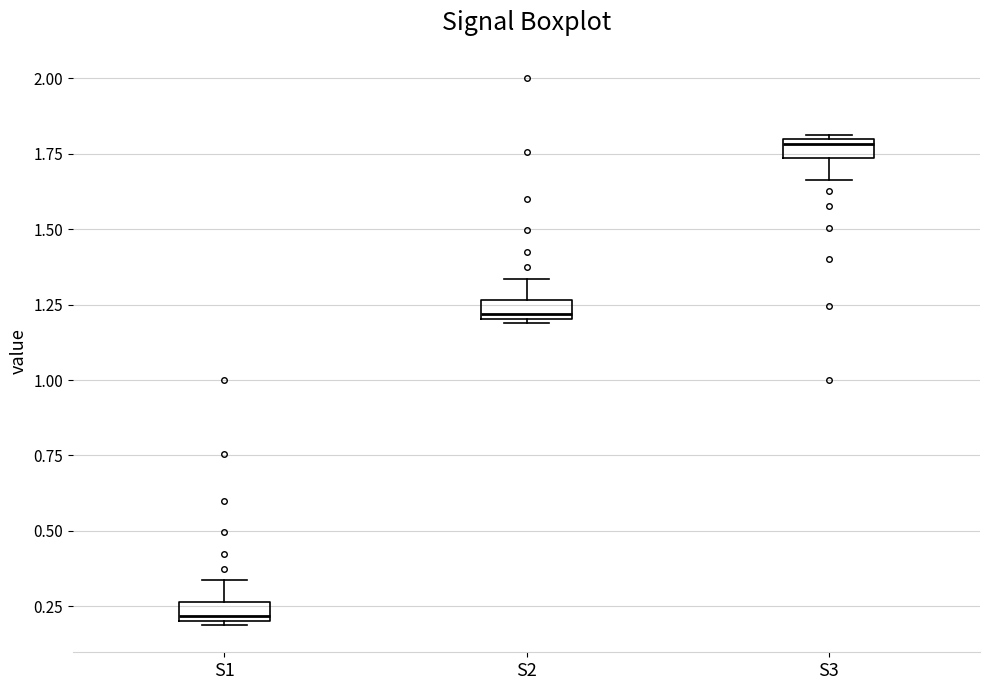

Which box has the highest median line?

S3